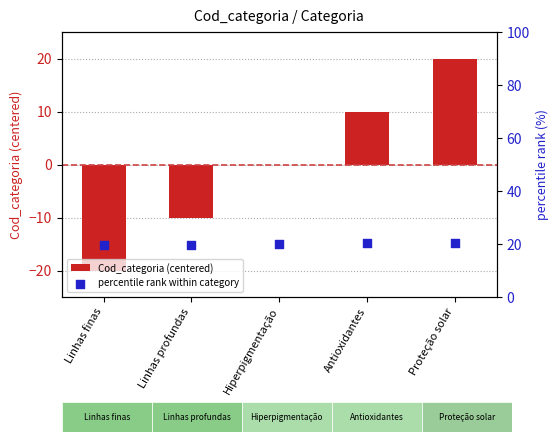

At how many categories does at least one series exceed 1?

5